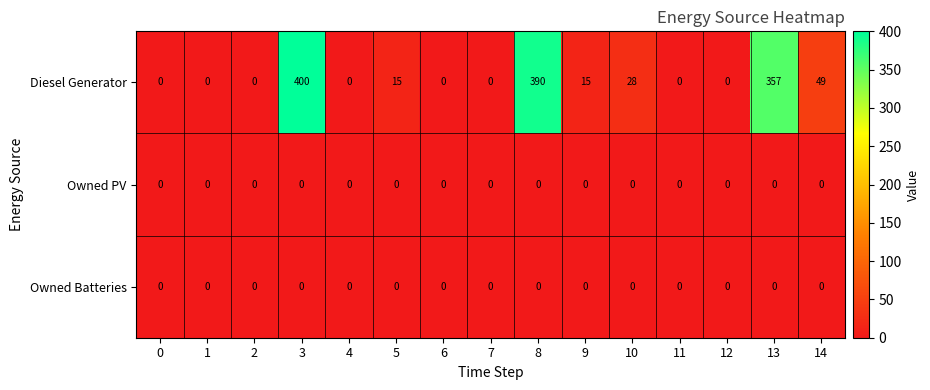

Which series has the largest total across all categories?

Diesel Generator